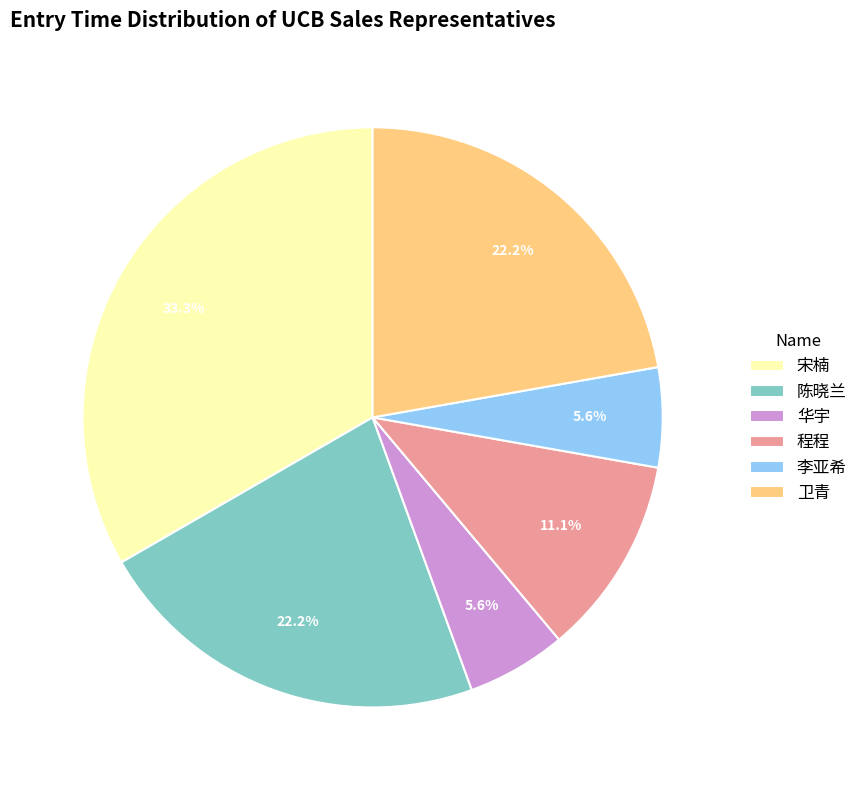

What is the largest slice in the pie chart?

宋楠